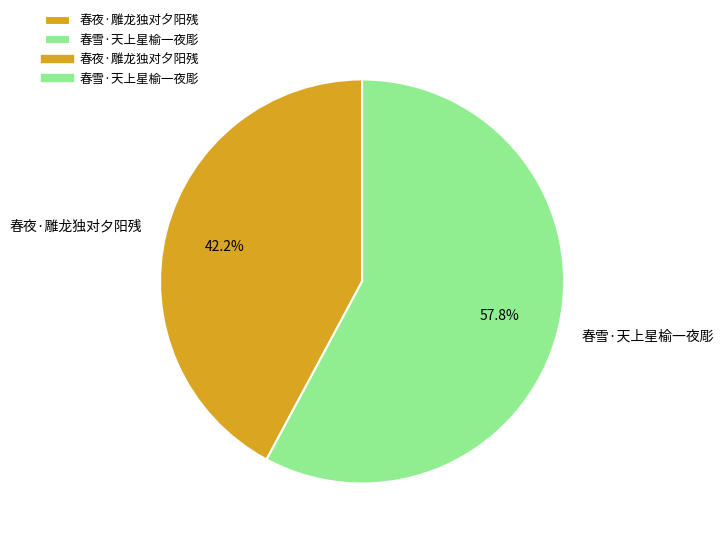

The 春夜·雕龙独对夕阳残 slice represents 27% of the pie. True or false?

False